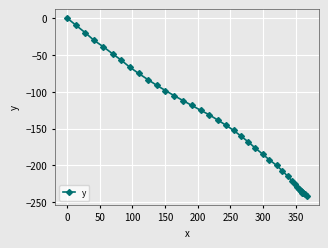

What is the minimum value shown in the chart?

-241.5